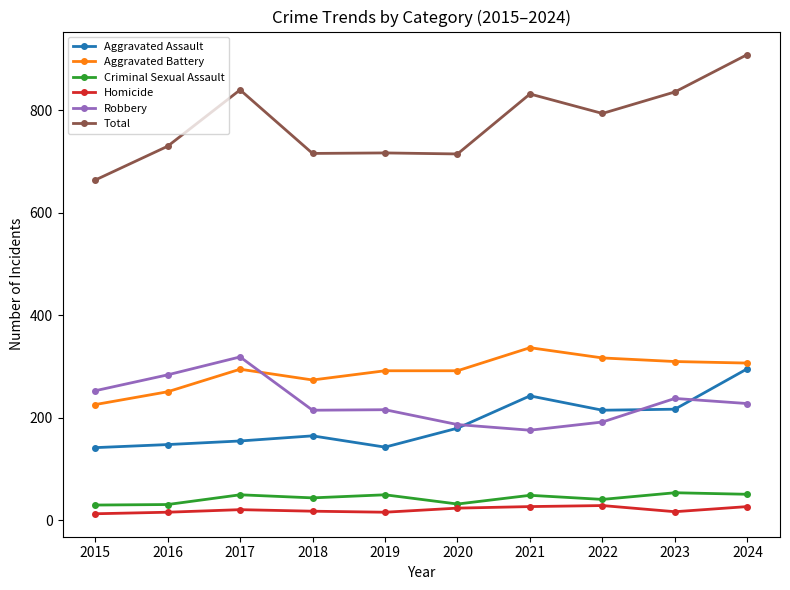

Is it true that Aggravated Assault equals 215 at 2022?

True